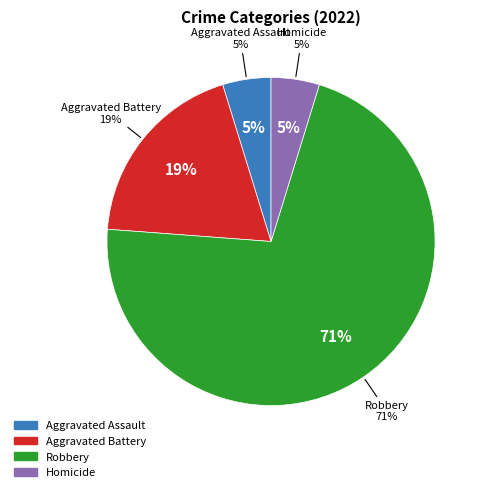

True or false: Robbery accounts for 71% of the total.

True